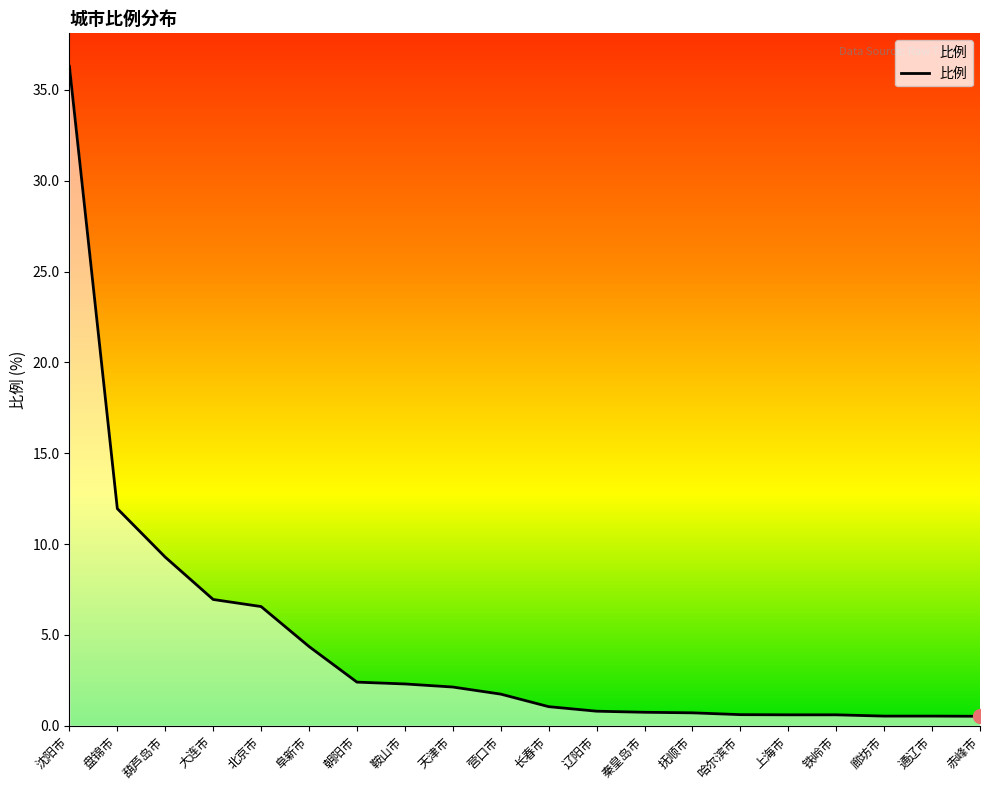

What is the sum of all values?

90.7